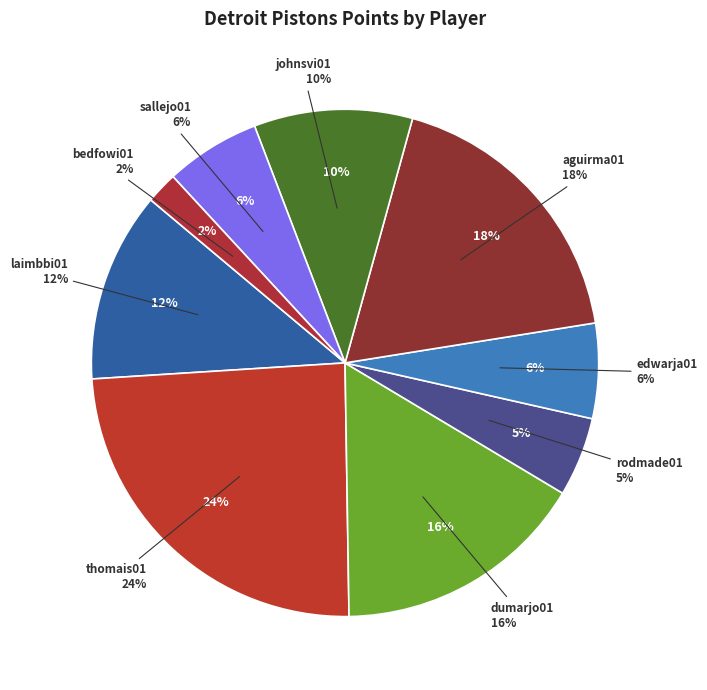

How many slices are in this pie chart?

9